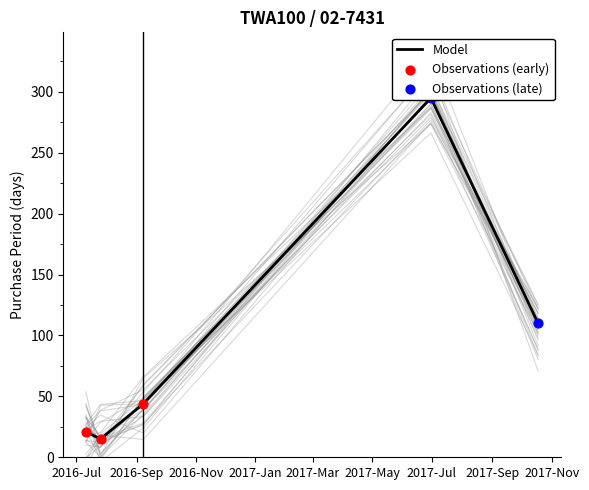

What is the ratio of the value at 2016-07-11 to the value at 2016-07-26?

1.4